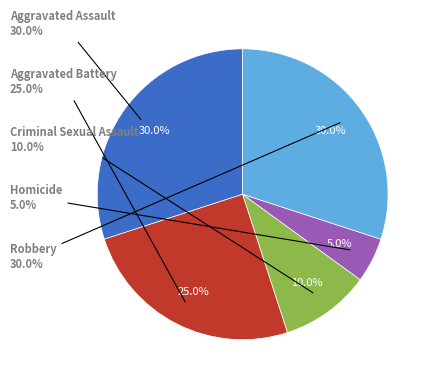

True or false: Aggravated Assault accounts for 43% of the total.

False